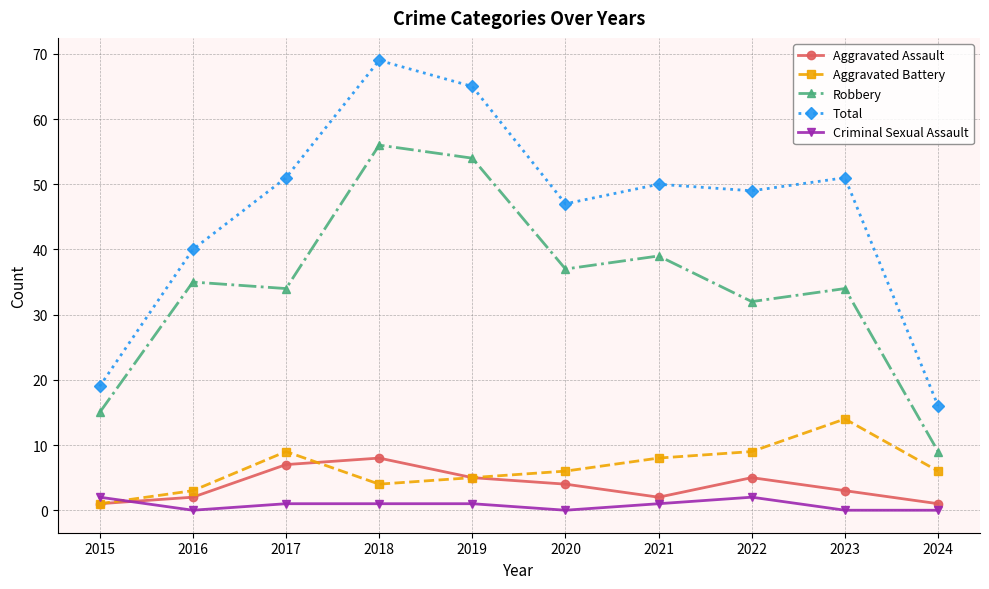

How many interior local valleys does the Aggravated Battery series have?

1